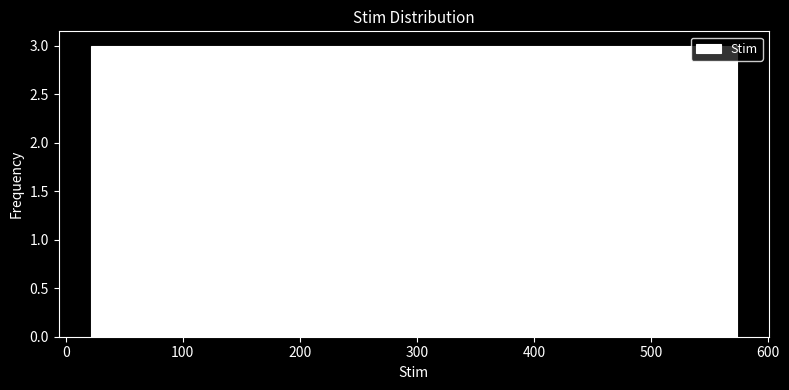

Reading left to right, list every bar in this chart as the range it spans on the x-axis followed by its height. Neither the bar edges nor the heights are printed on the chart, so give them approximately, as read against the axes.

20 to 80: 3
80 to 130: 3
130 to 190: 3
190 to 240: 3
240 to 300: 3
300 to 350: 3
350 to 410: 3
410 to 460: 3
460 to 520: 3
520 to 570: 3